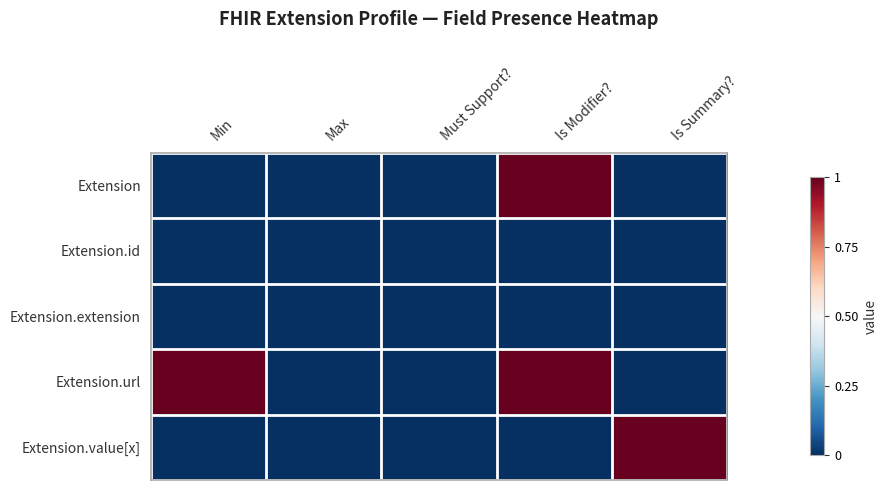

Between Is Modifier? and Min, which is larger?

Is Modifier?